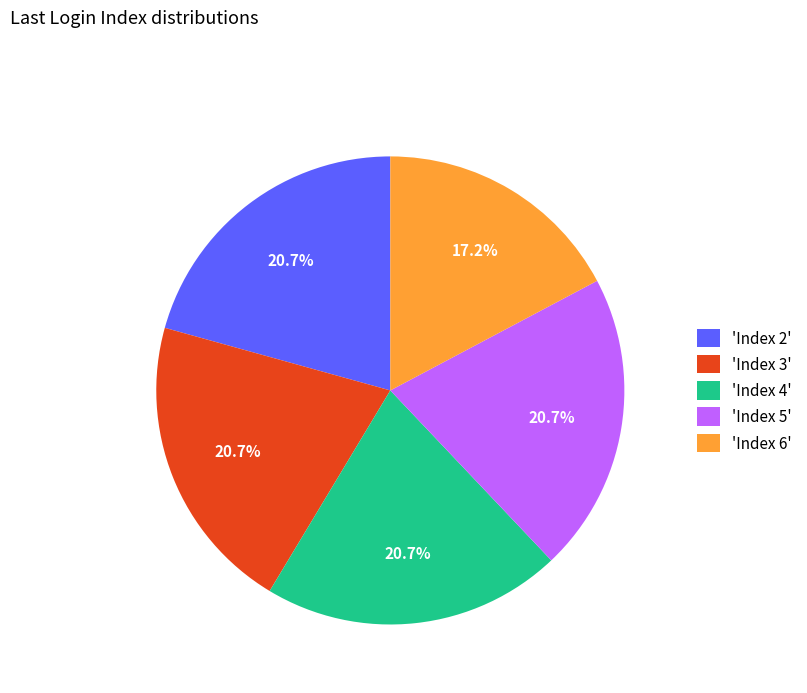

What is the smallest slice in the pie chart?

'Index 6'